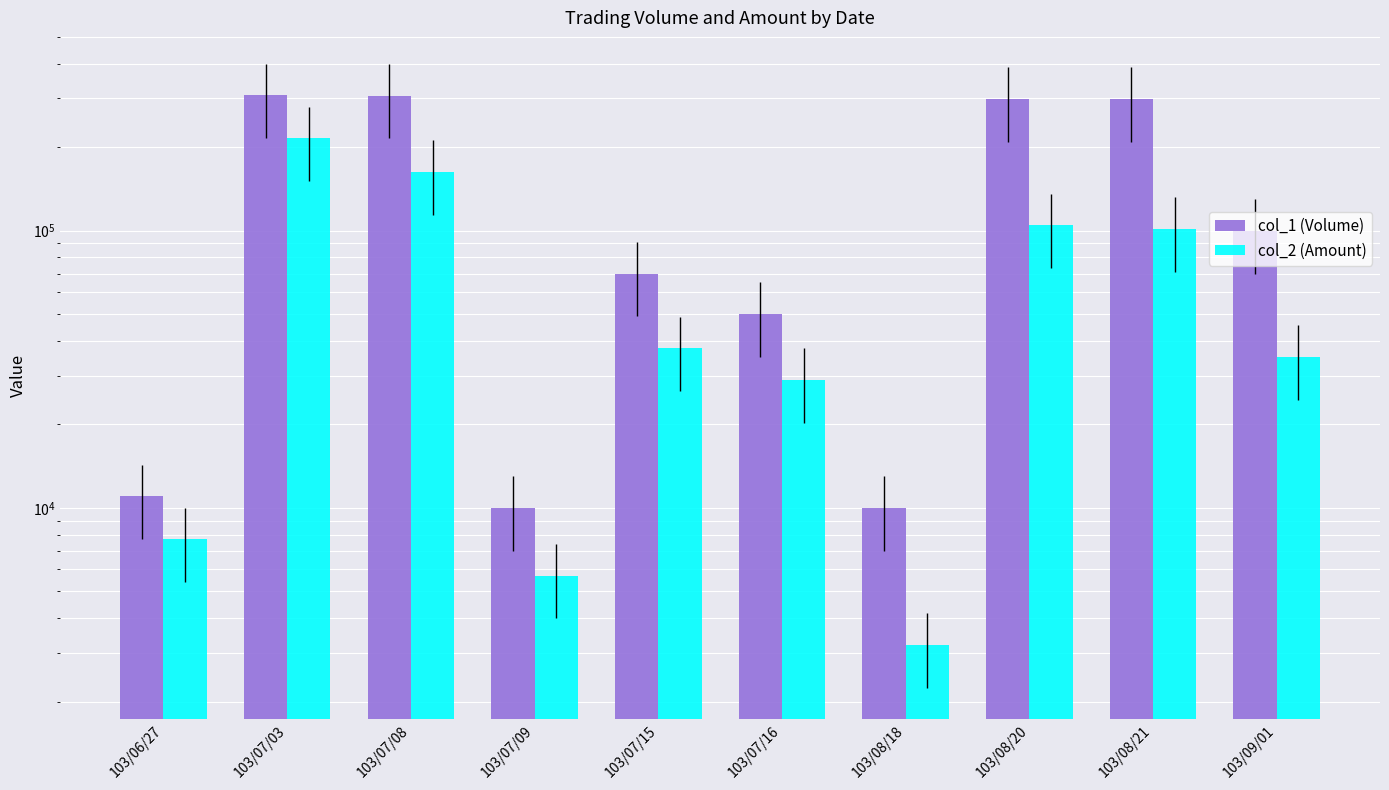

True or false: col_1 (Volume) has a value of 3982 at 103/06/27.

False